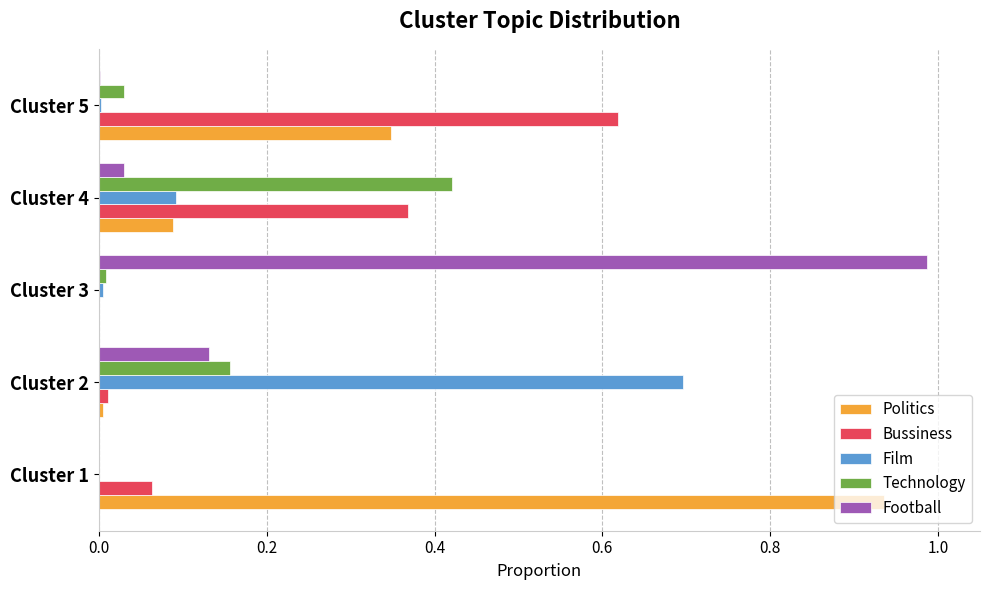

Which series has the largest total across all categories?

Politics